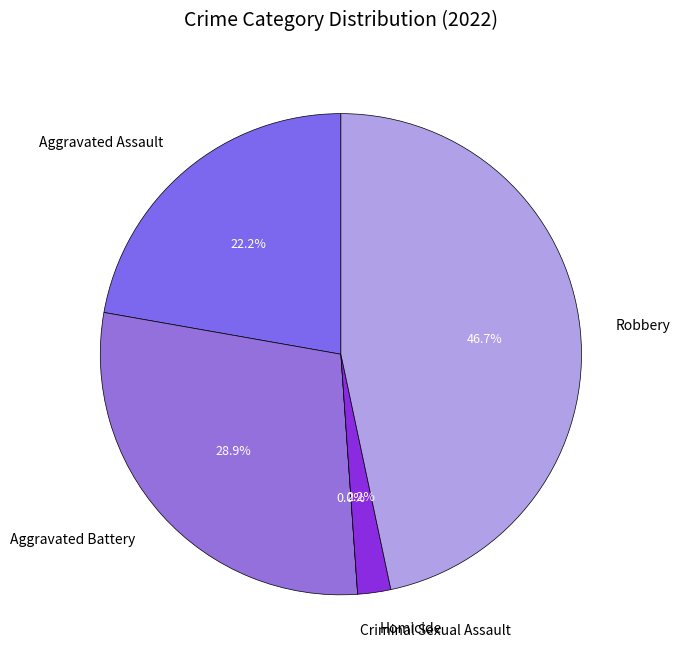

What is the smallest slice in the pie chart?

Criminal Sexual Assault